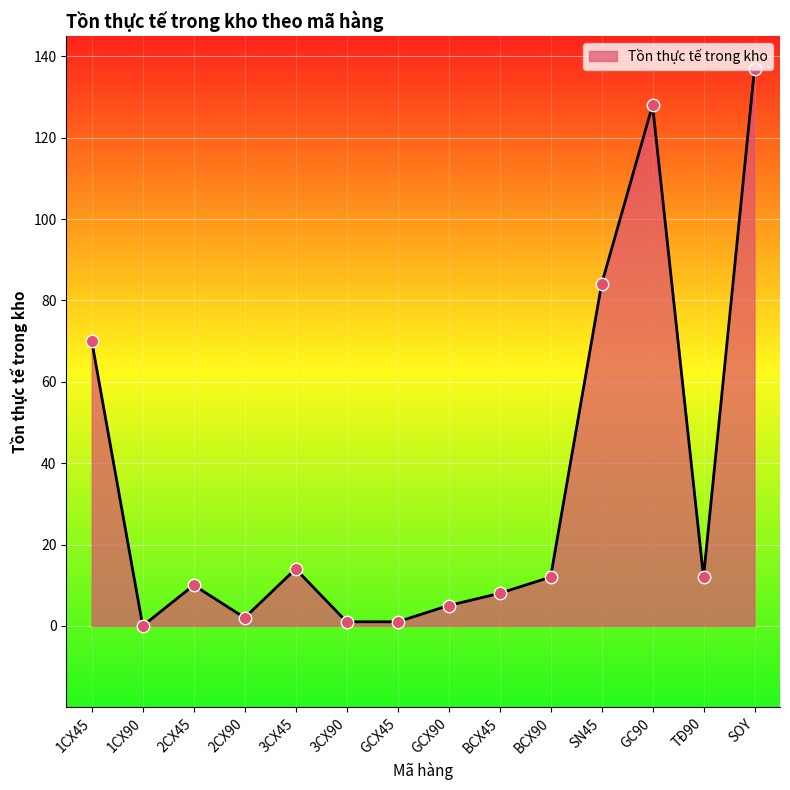

Which has a higher value, TĐ90 or 2CX90?

TĐ90